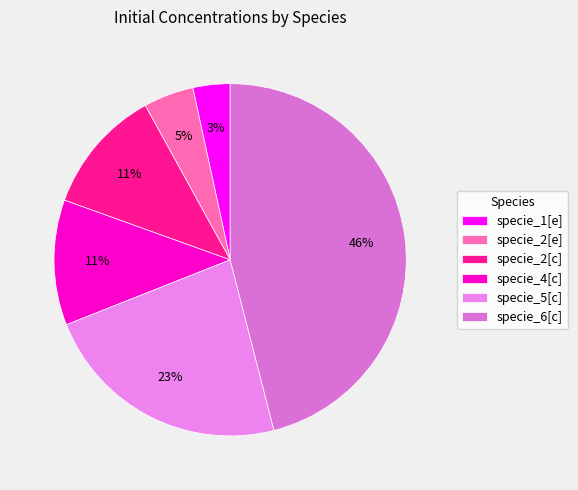

To the nearest percent, what is the difference between the largest and smallest slice percentages?

43%